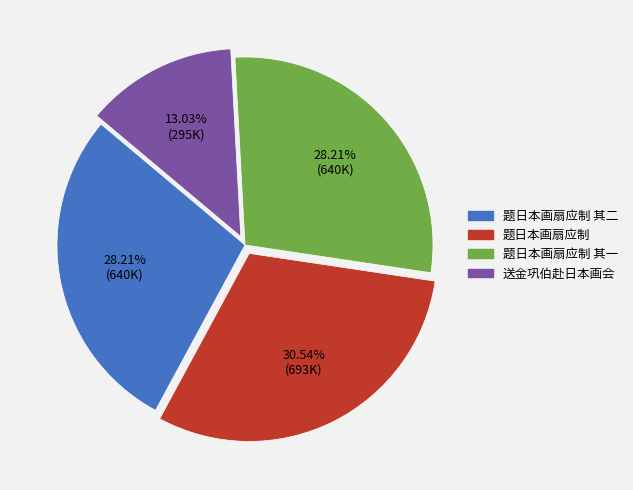

Does any single category account for the majority?

No